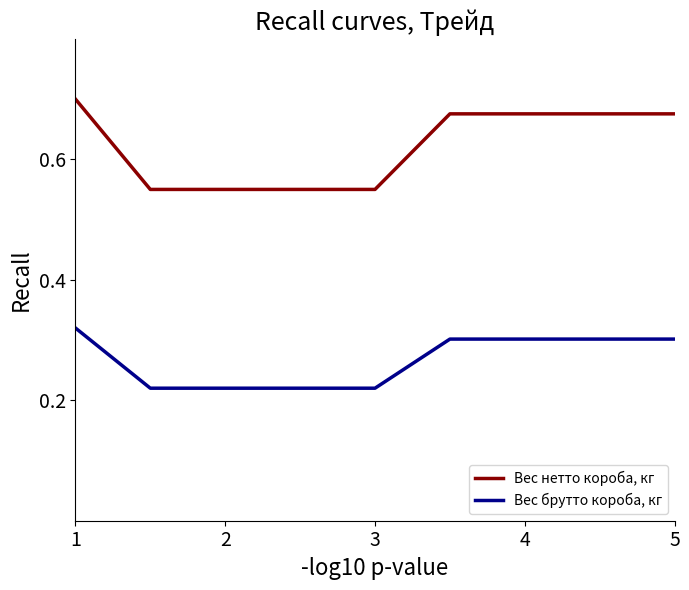

True or false: Вес нетто короба, кг and Вес брутто короба, кг intersect in this chart.

False